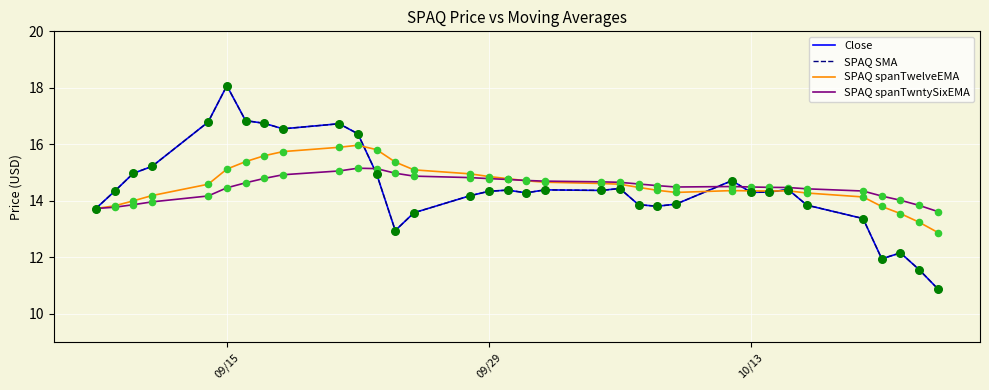

Which series has the largest total across all categories?

SPAQ spanTwelveEMA